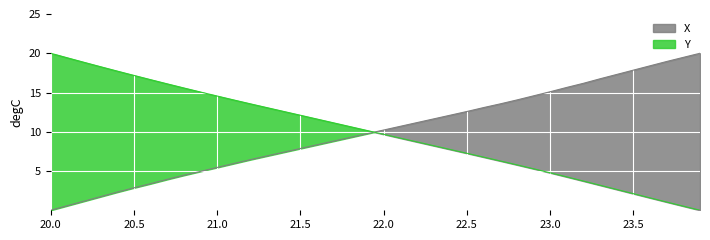

Which series has the largest total across all categories?

X